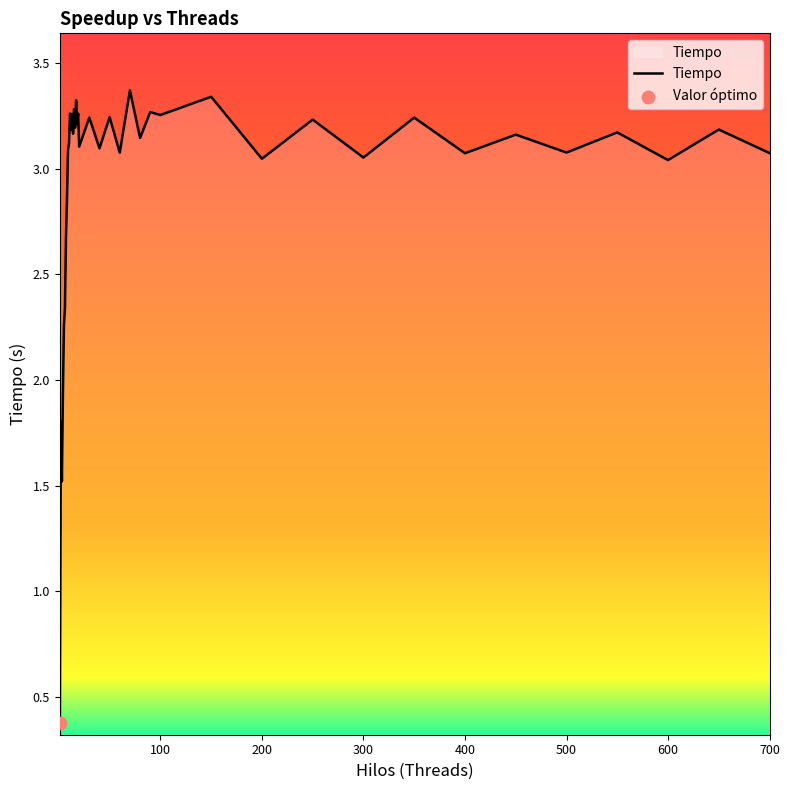

What is the smallest value displayed?

0.4